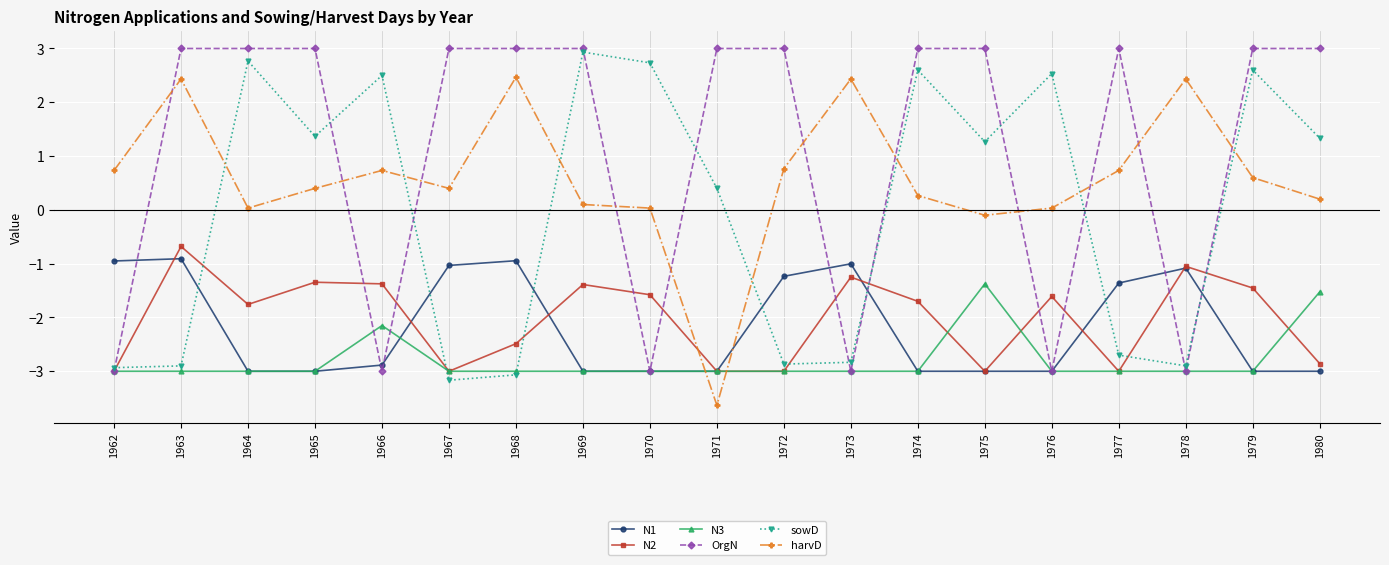

In N1, how many points are higher than both neighbors (excluding endpoints)?

4